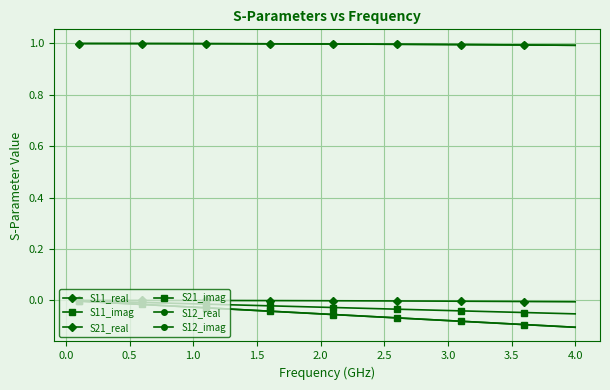

What is the lowest value of the S12_imag series?

-0.1